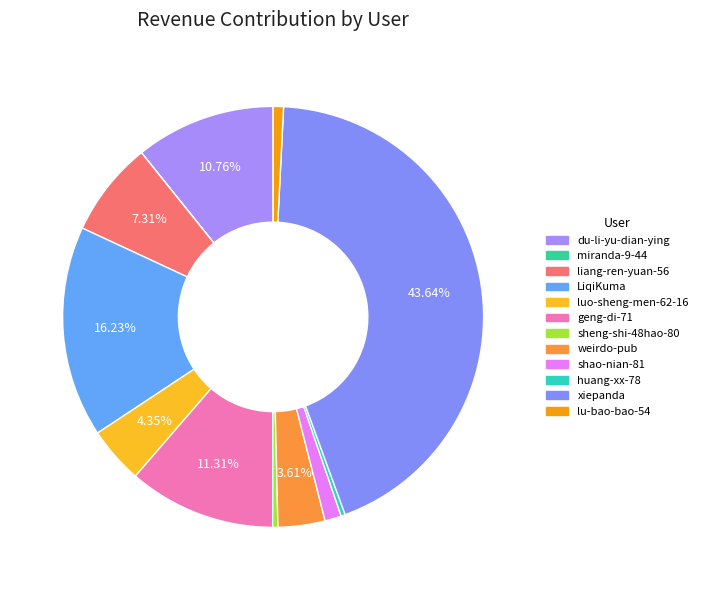

To the nearest percent, what is the combined percentage of liang-ren-yuan-56 and miranda-9-44?

7%